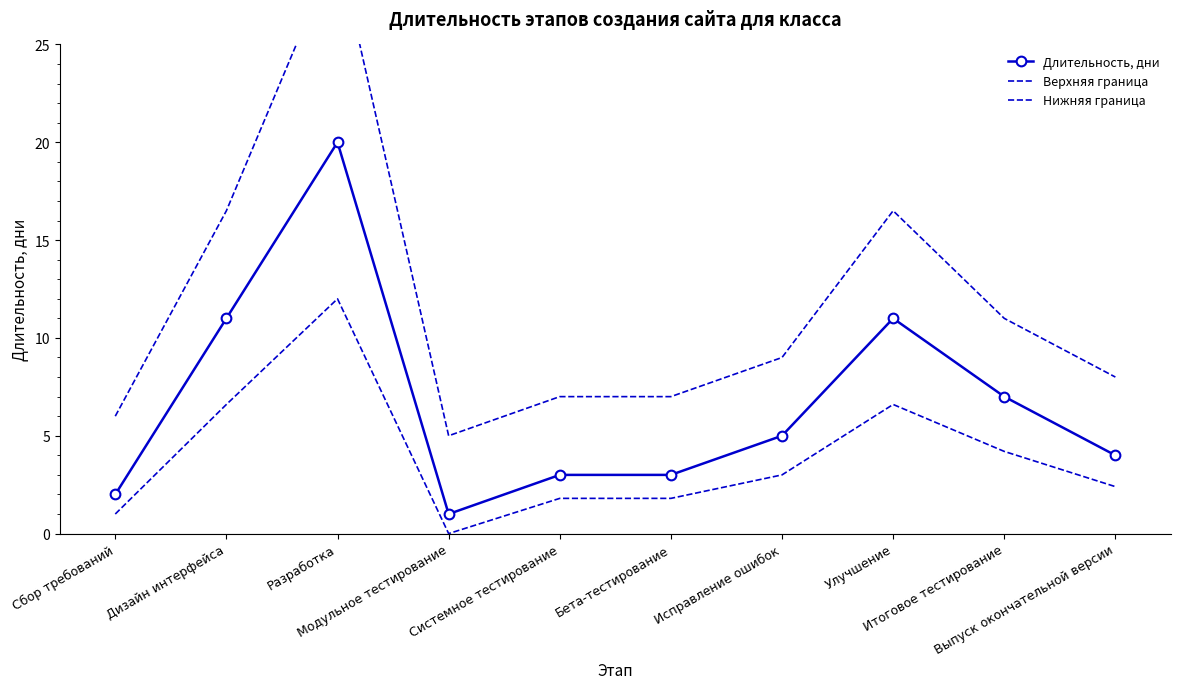

Where does the Длительность, дни series first go above 5?

Дизайн интерфейса